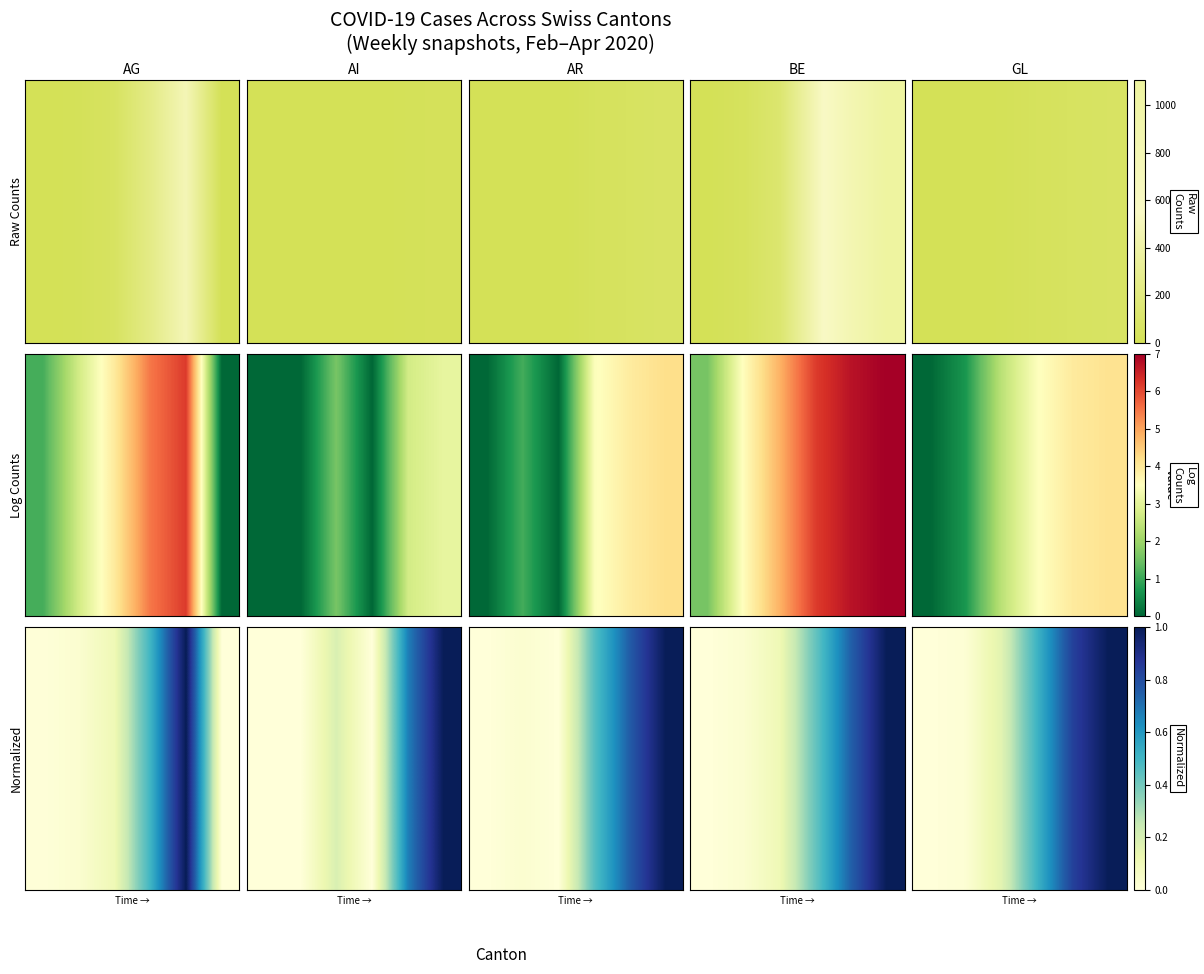

At which category does the chart reach its peak across all series?

5